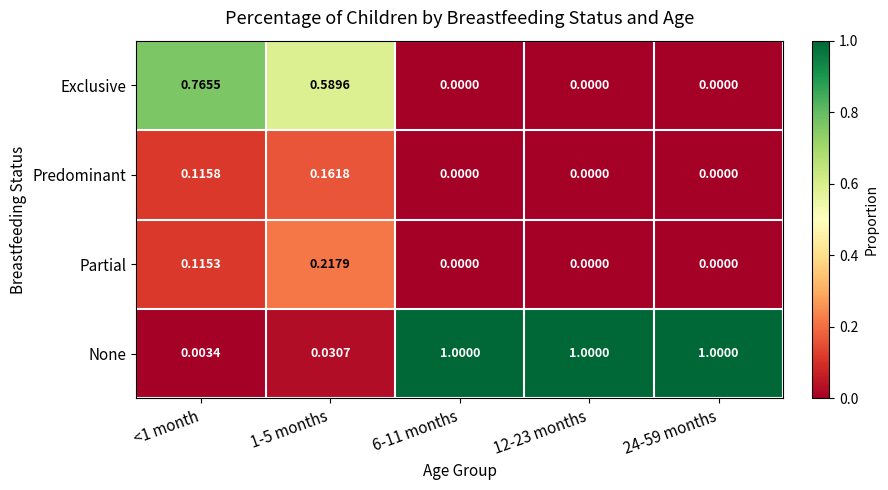

Which series has the largest total across all categories?

None